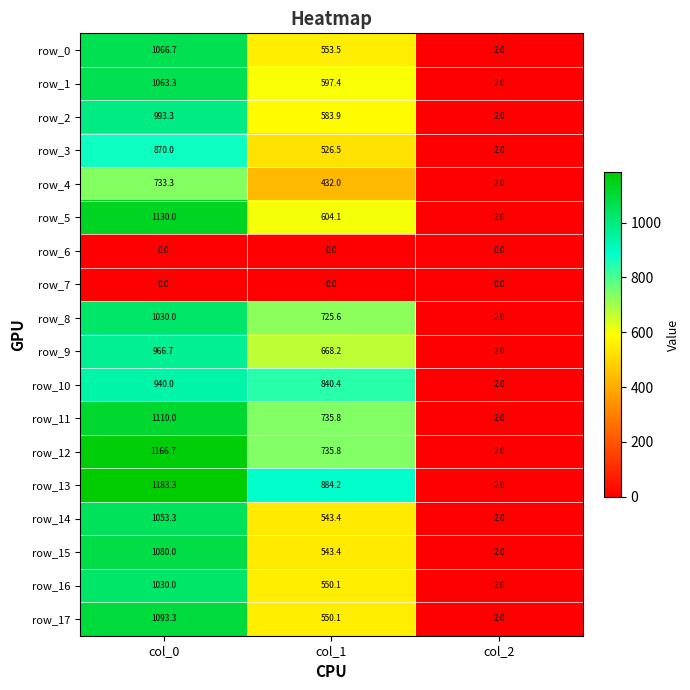

Reading left to right, transcribe all the data shown in this chart.

row_0: 1066.7	553.5	2.0
row_1: 1063.3	597.4	2.0
row_2: 993.3	583.9	2.0
row_3: 870.0	526.5	2.0
row_4: 733.3	432.0	2.0
row_5: 1130.0	604.1	2.0
row_6: 0.0	0.0	0.0
row_7: 0.0	0.0	0.0
row_8: 1030.0	725.6	2.0
row_9: 966.7	668.2	2.0
row_10: 940.0	840.4	2.0
row_11: 1110.0	735.8	2.0
row_12: 1166.7	735.8	2.0
row_13: 1183.3	884.2	2.0
row_14: 1053.3	543.4	2.0
row_15: 1080.0	543.4	2.0
row_16: 1030.0	550.1	2.0
row_17: 1093.3	550.1	2.0